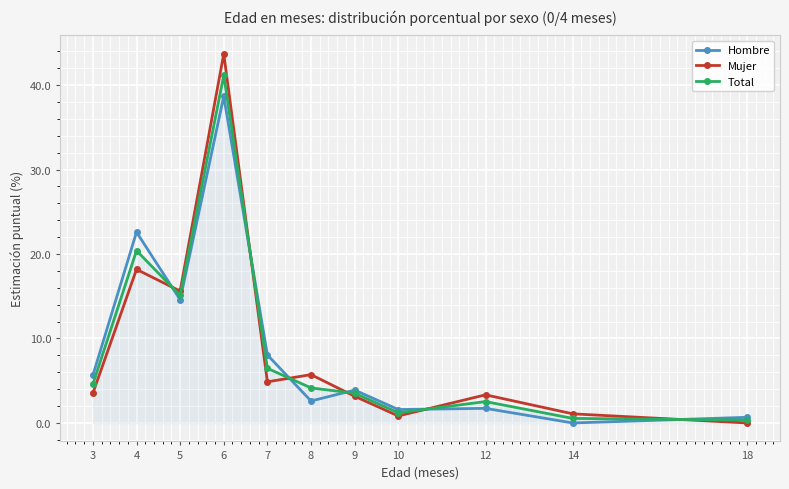

True or false: Mujer has a value of 3.2 at 9.

True